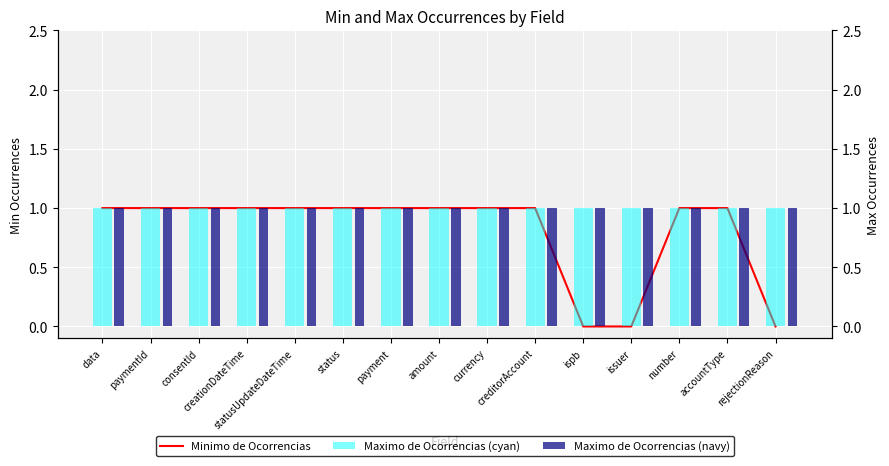

Which series has the largest range (max minus min)?

Minimo de Ocorrencias